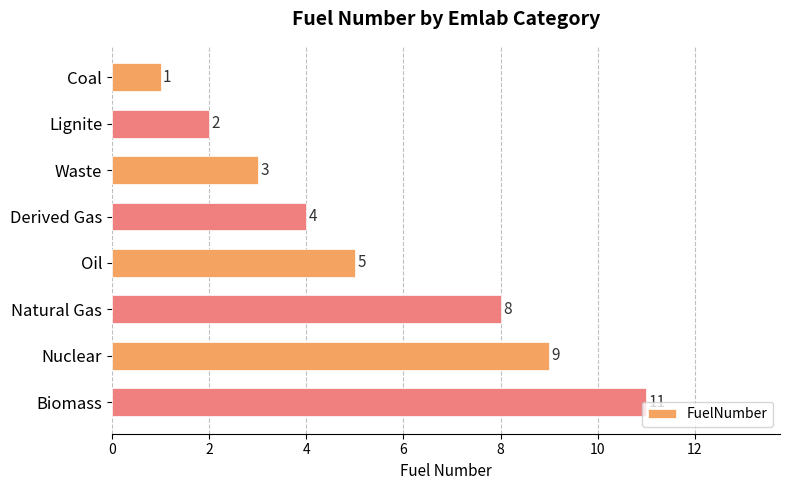

Between Oil and Lignite, which is larger?

Oil